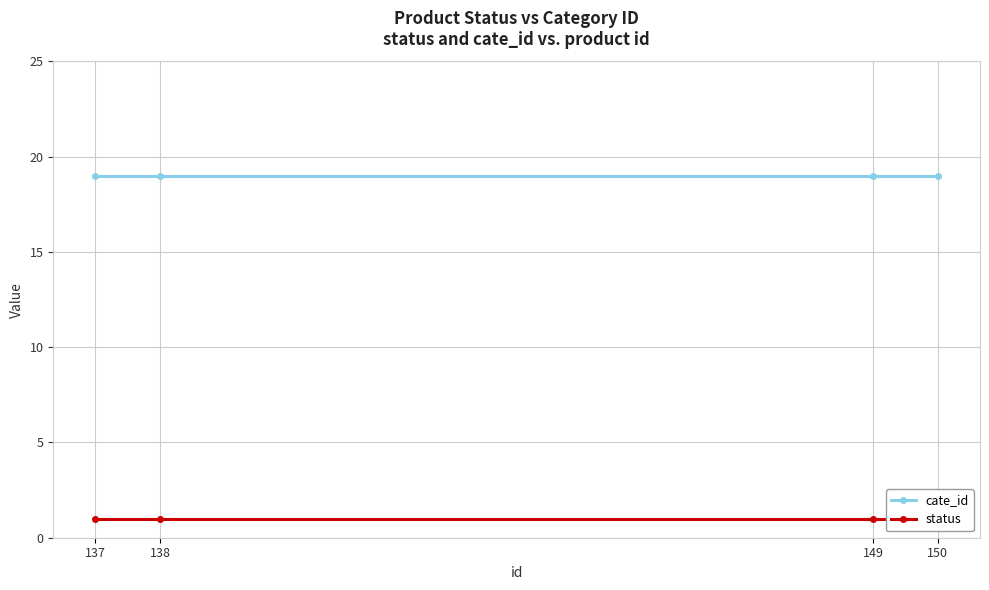

Reading left to right, transcribe all the data shown in this chart.

cate_id: 19	19	19	19
status: 1	1	1	1